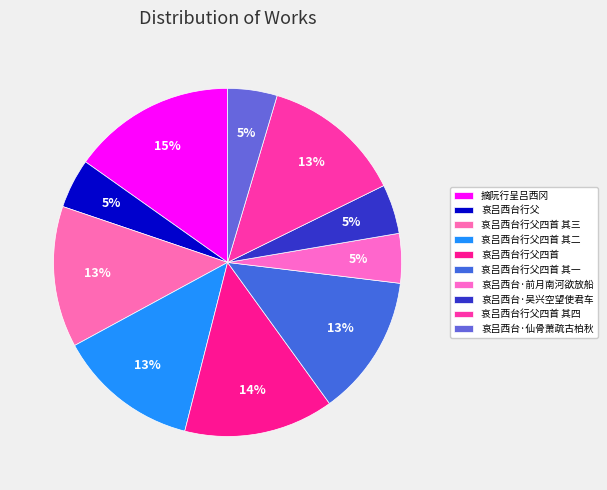

Combined, what portion of the pie is 哀吕西台·前月南河欲放船 and 哀吕西台·吴兴空望使君车?

9.2%